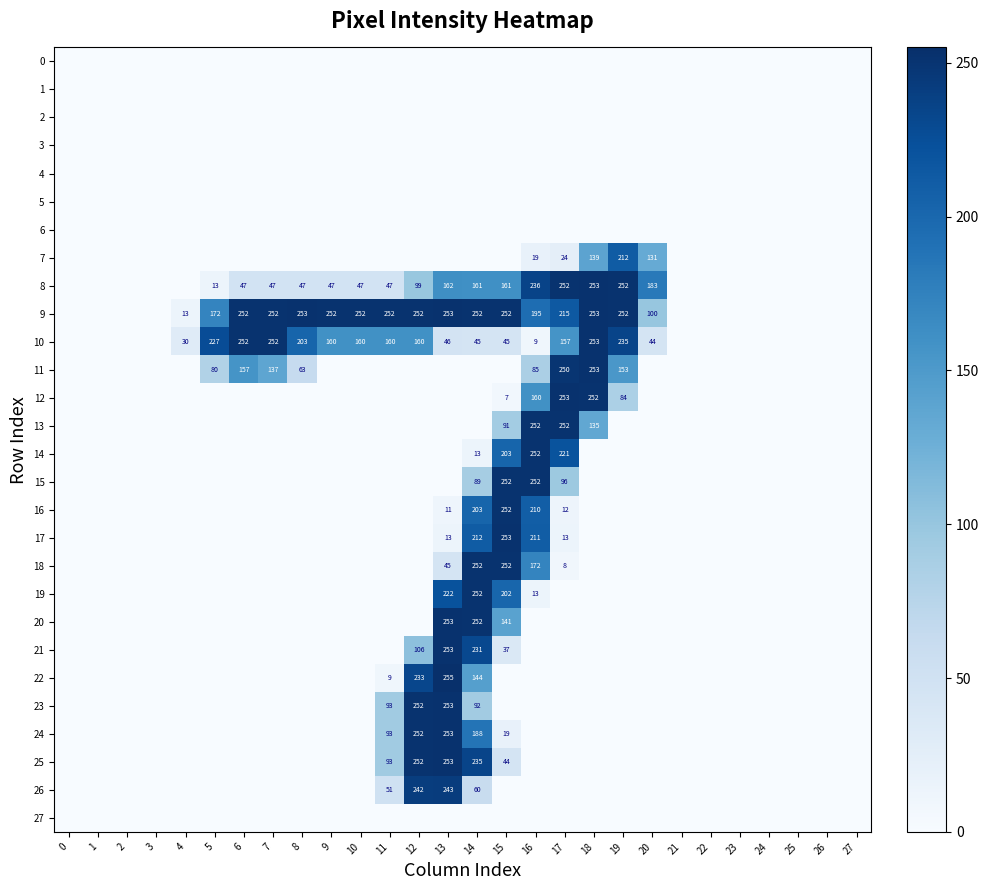

The value of 11 at 8 is 63. True or false?

True